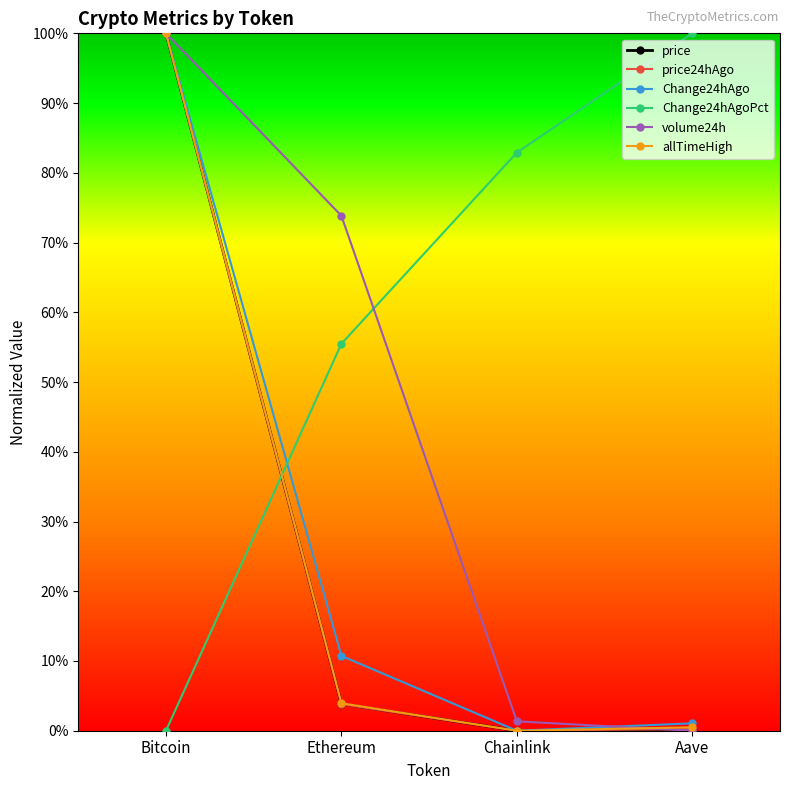

Which category has the lowest value in the Change24hAgoPct series?

Bitcoin